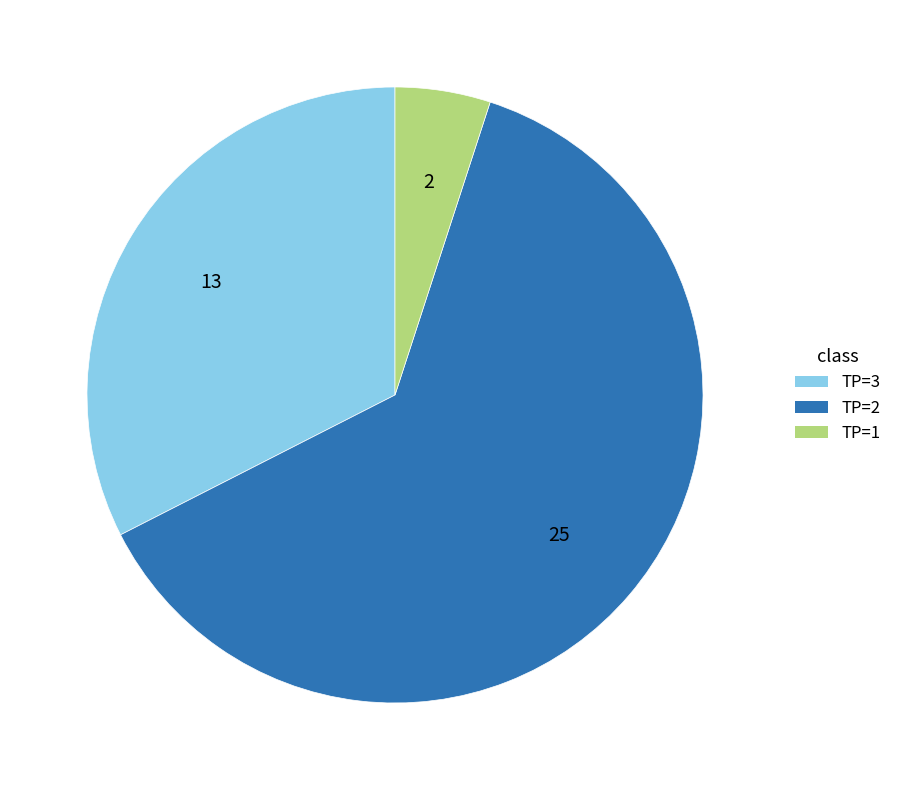

Does any single category account for the majority?

Yes